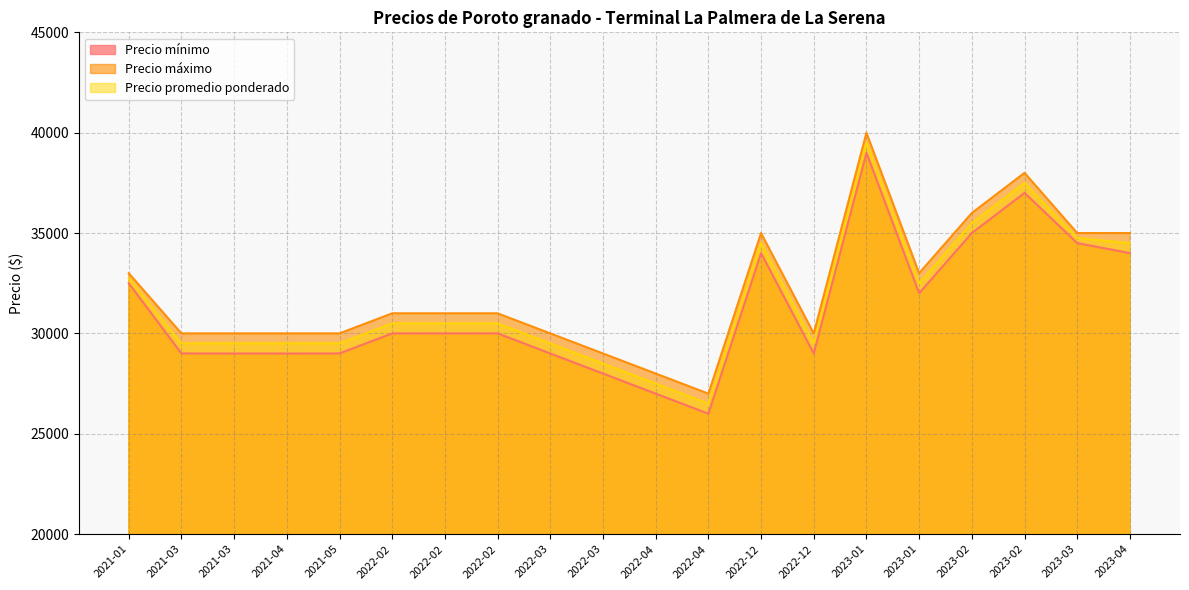

True or false: Precio mínimo and Precio promedio ponderado cross at least once.

False